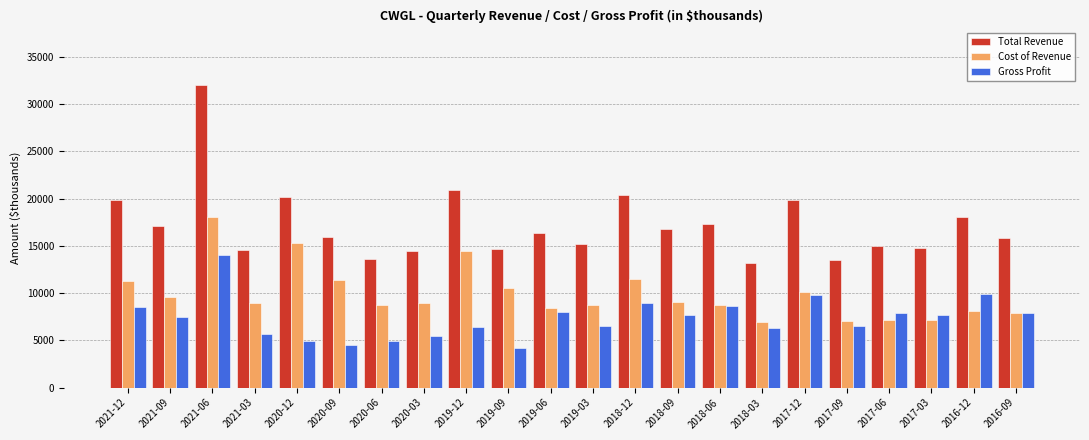

The value of Total Revenue at 2016-09 is 15800. True or false?

True